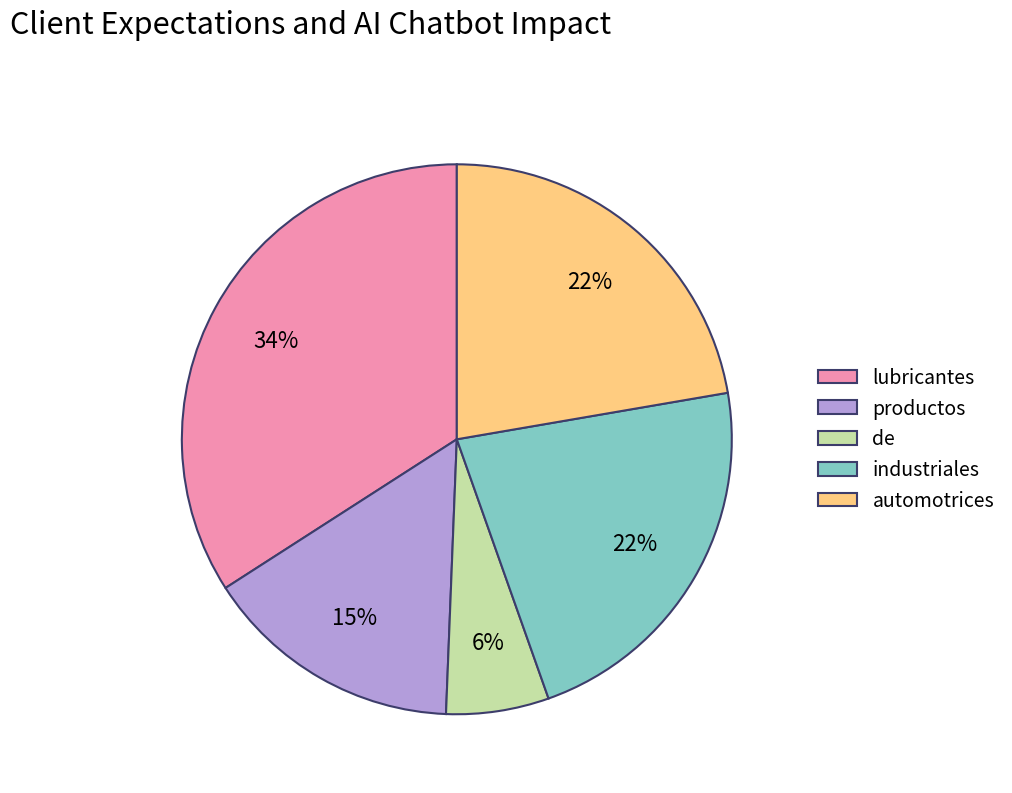

True or false: lubricantes accounts for 43% of the total.

False